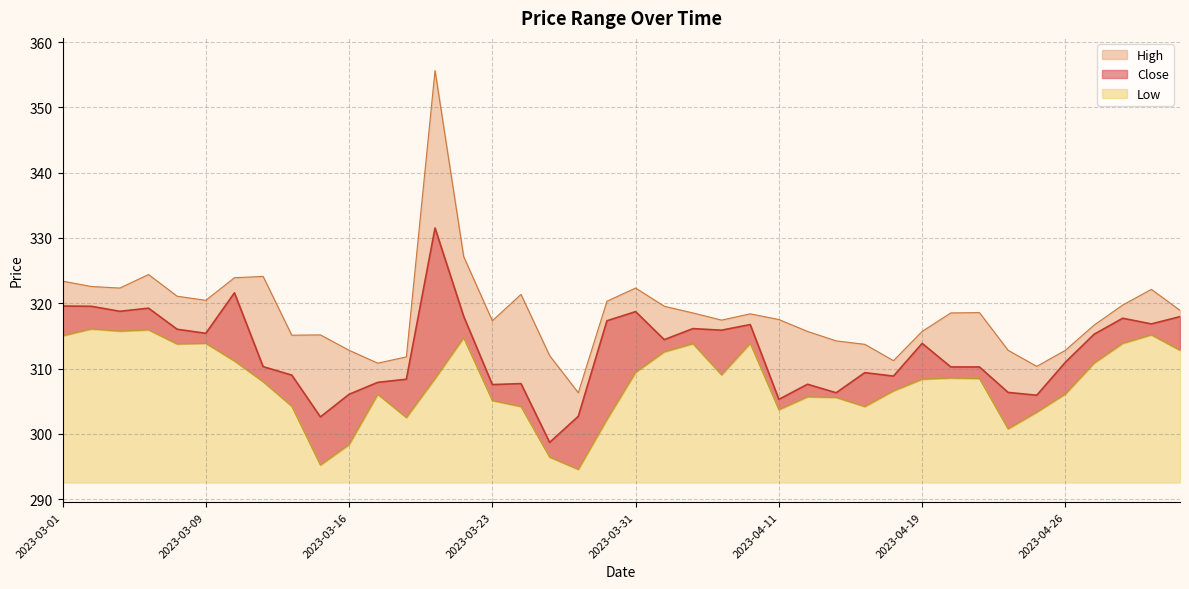

True or false: High and Low intersect in this chart.

False